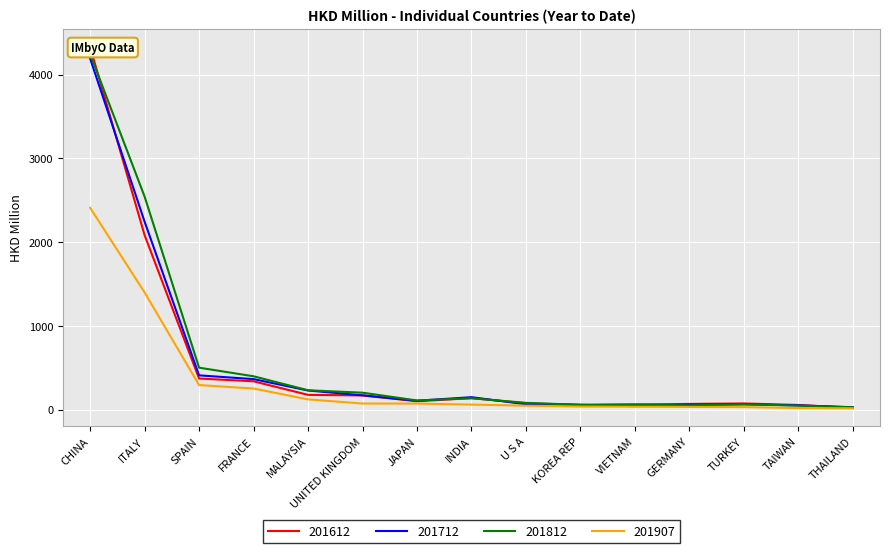

True or false: 201812 and 201612 cross at least once.

True